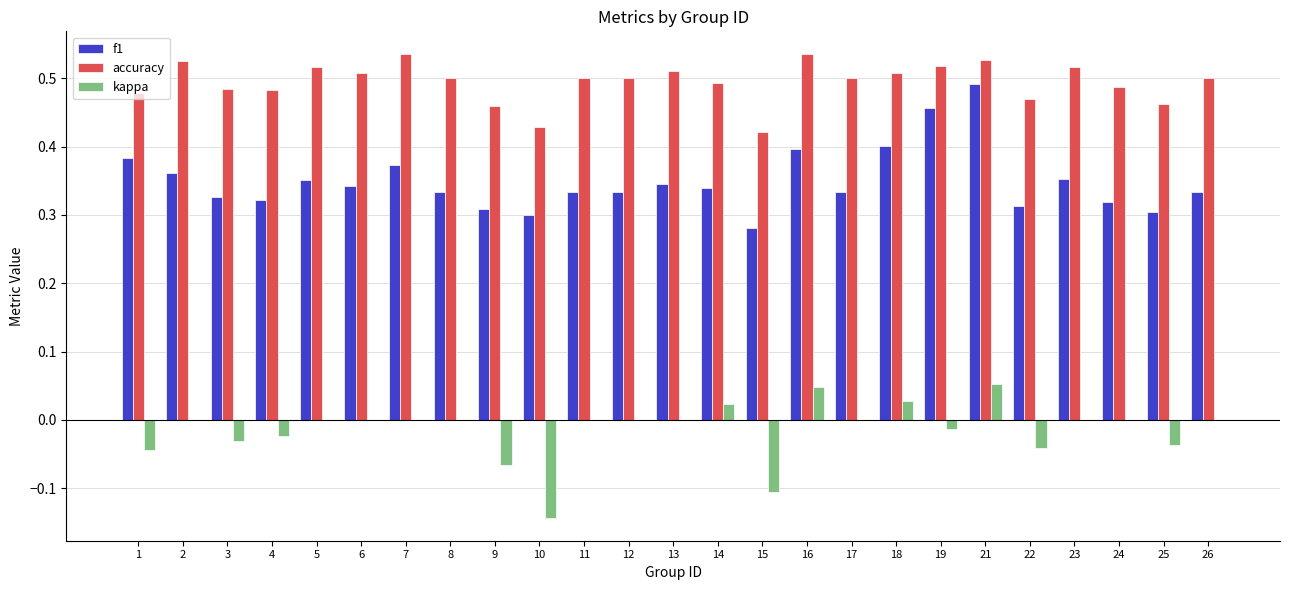

The value of f1 at 9 is 0.4. True or false?

False